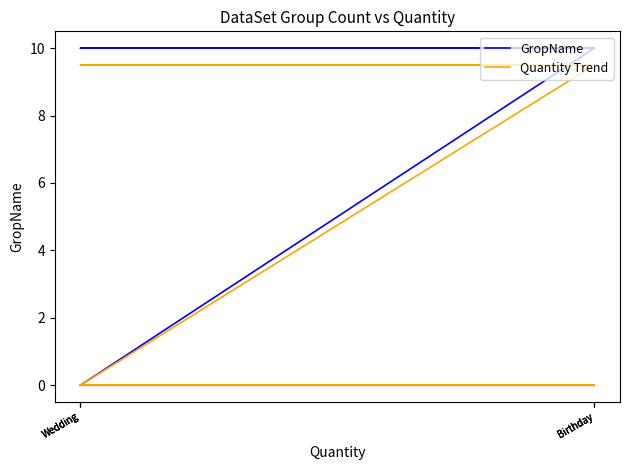

True or false: Quantity Trend and GropName intersect in this chart.

False